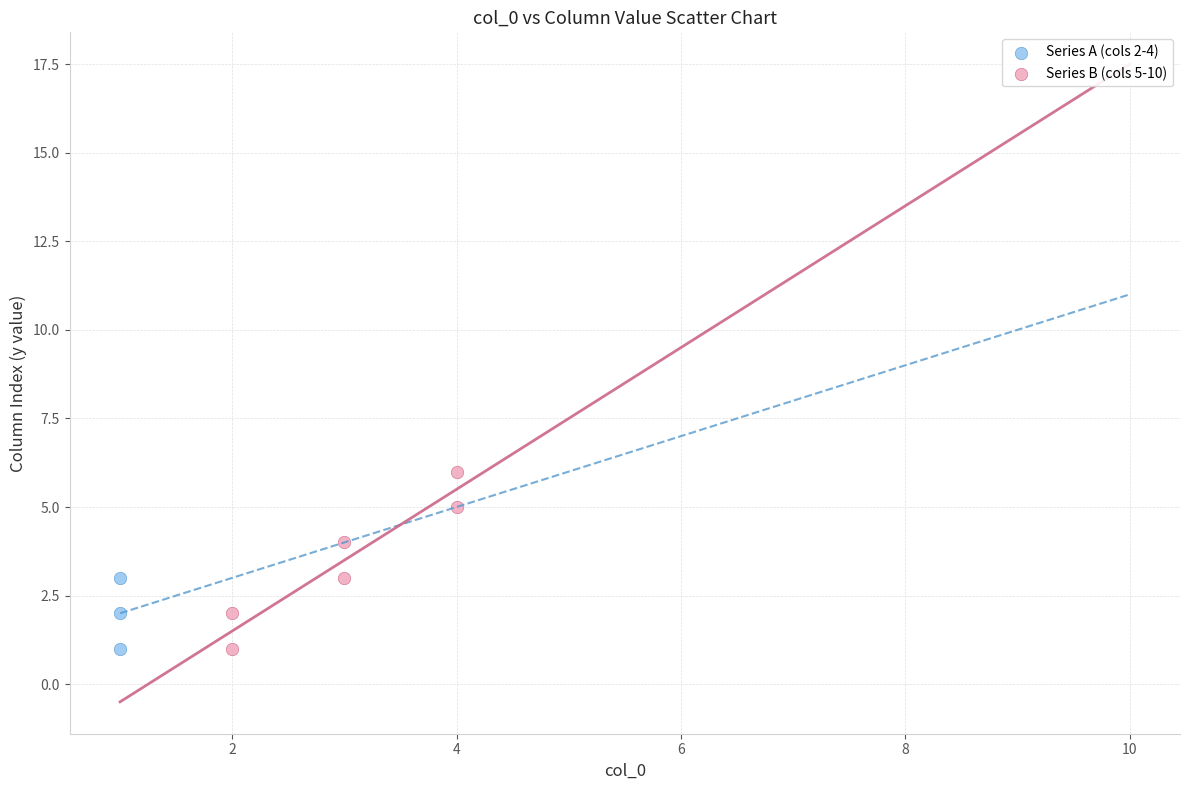

What are all the series names shown in the legend?

Series A (cols 2-4), Series B (cols 5-10)